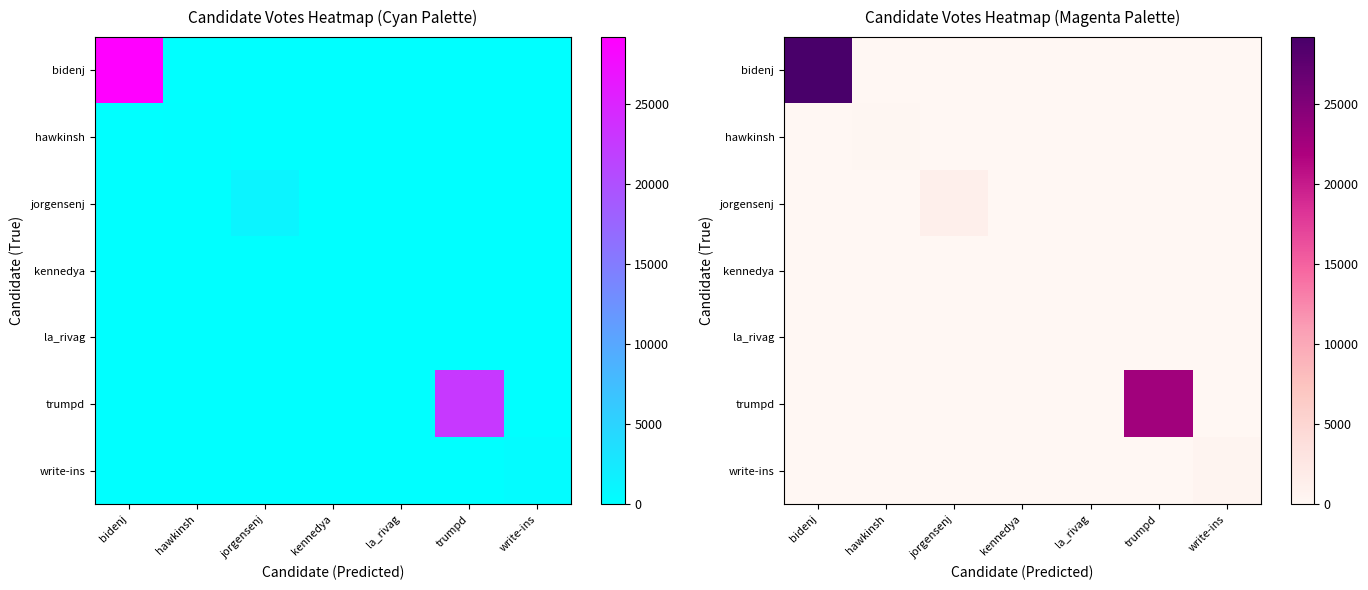

Between la_rivag and trumpd, which series saw the biggest shift?

trumpd